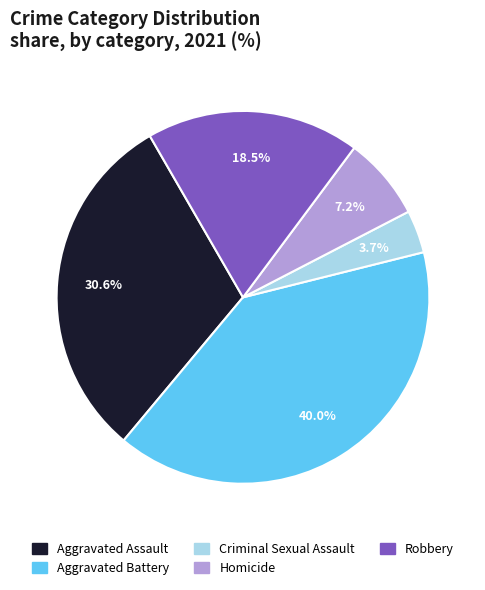

Is it true that Homicide is 19% of the pie?

False